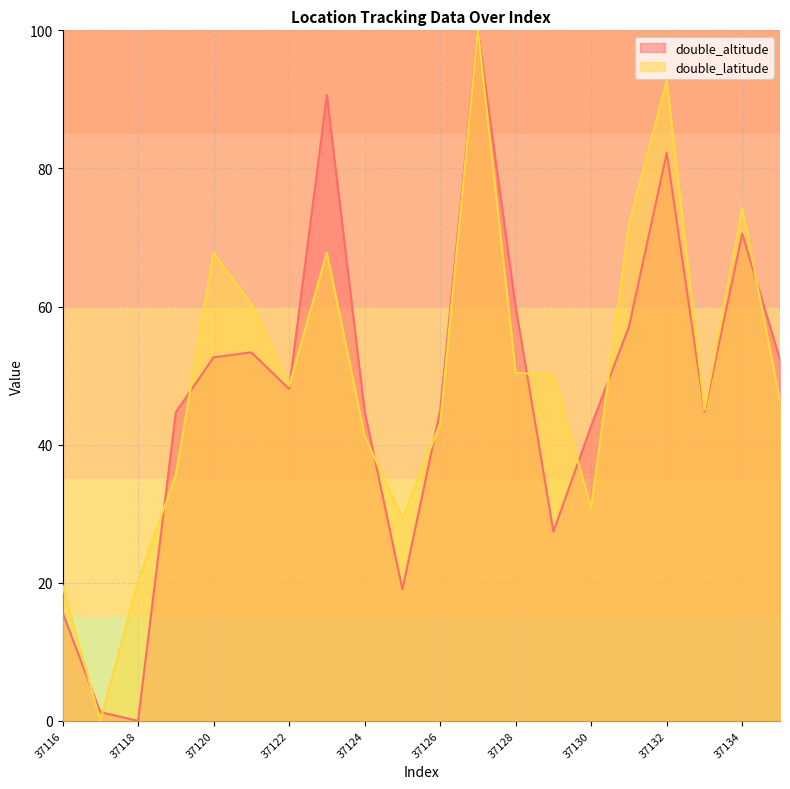

Where is double_latitude nearest to the value 50?

37129